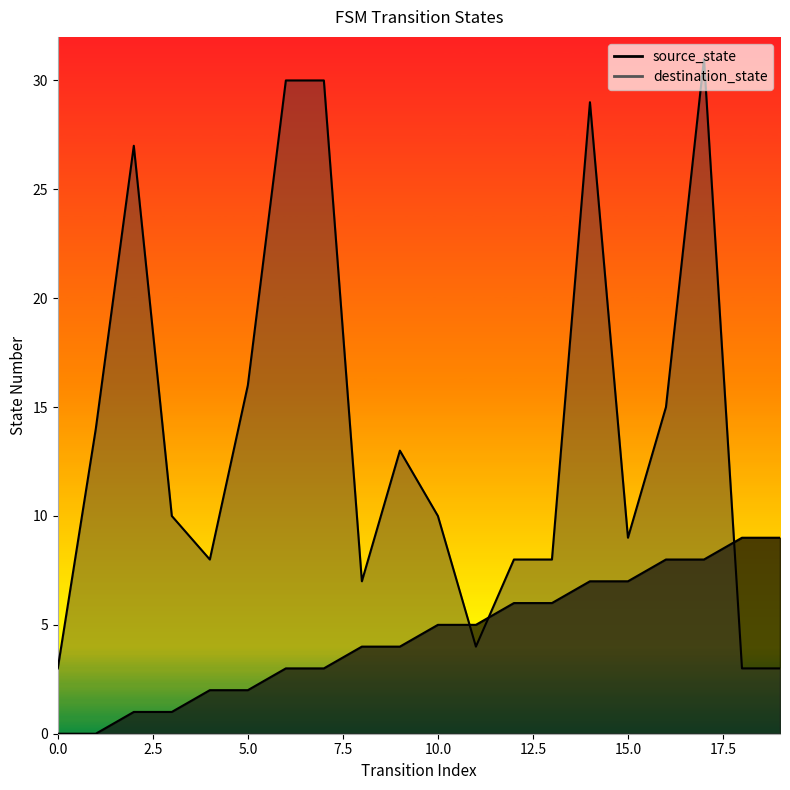

True or false: source_state and destination_state cross at least once.

True